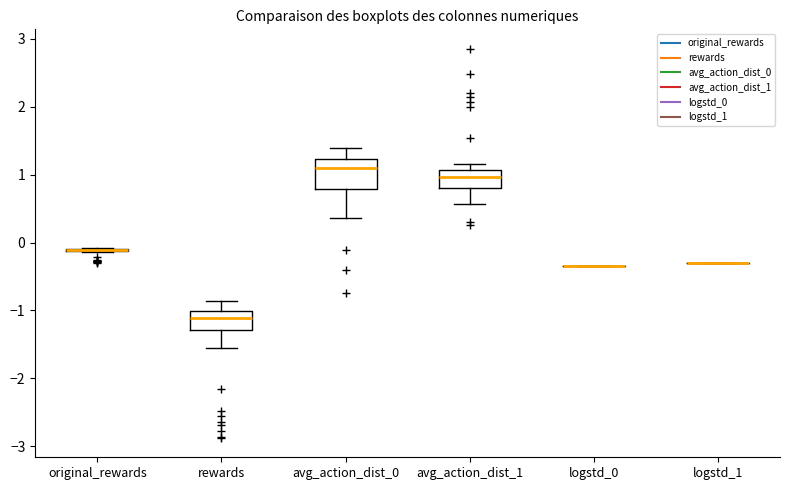

Reading left to right, read every box against the y-axis: the position of its median line, the range the box covers, and the ends of its whiskers. The values are not printed on the chart, so give them approximately, as read against the axis.

original_rewards: box collapsed to a line at -0.1, whiskers -0.1 to -0.1
rewards: median -1.1, box -1.3 to -1.0, whiskers -1.6 to -0.9
avg_action_dist_0: median 1.1, box 0.8 to 1.2, whiskers 0.4 to 1.4
avg_action_dist_1: median 1.0, box 0.8 to 1.1, whiskers 0.6 to 1.2
logstd_0: box collapsed to a line at -0.3, whiskers -0.3 to -0.3
logstd_1: box collapsed to a line at -0.3, whiskers -0.3 to -0.3